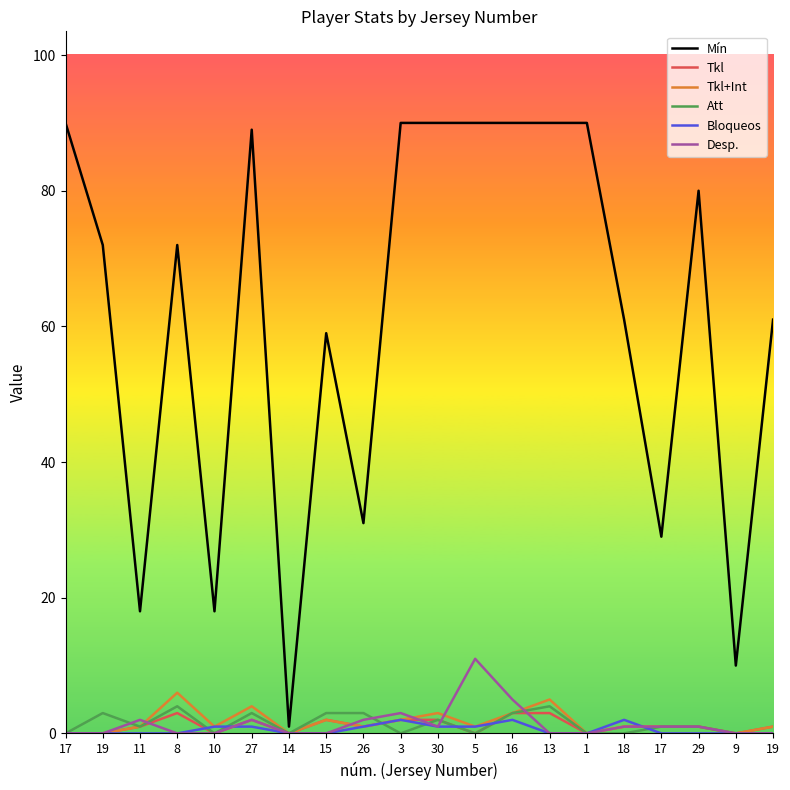

Rank the series by their maximum value, from highest to lowest.

Mín, Desp., Tkl+Int, Att, Tkl, Bloqueos